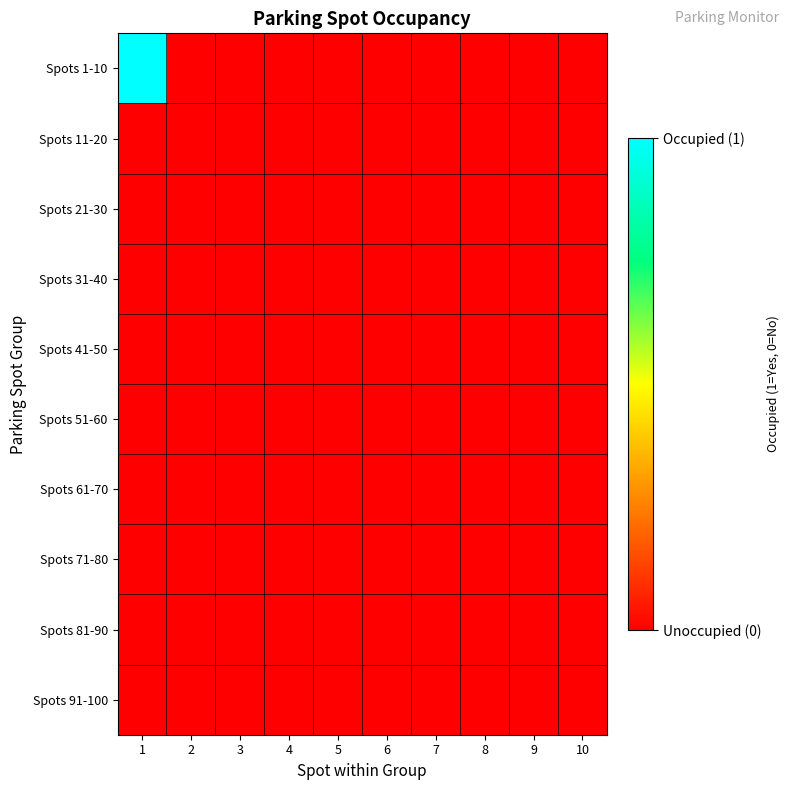

Reading left to right, list all the values displayed in this chart.

row_0: 1	0	0	0	0	0	0	0	0	0
row_1: 0	0	0	0	0	0	0	0	0	0
row_2: 0	0	0	0	0	0	0	0	0	0
row_3: 0	0	0	0	0	0	0	0	0	0
row_4: 0	0	0	0	0	0	0	0	0	0
row_5: 0	0	0	0	0	0	0	0	0	0
row_6: 0	0	0	0	0	0	0	0	0	0
row_7: 0	0	0	0	0	0	0	0	0	0
row_8: 0	0	0	0	0	0	0	0	0	0
row_9: 0	0	0	0	0	0	0	0	0	0